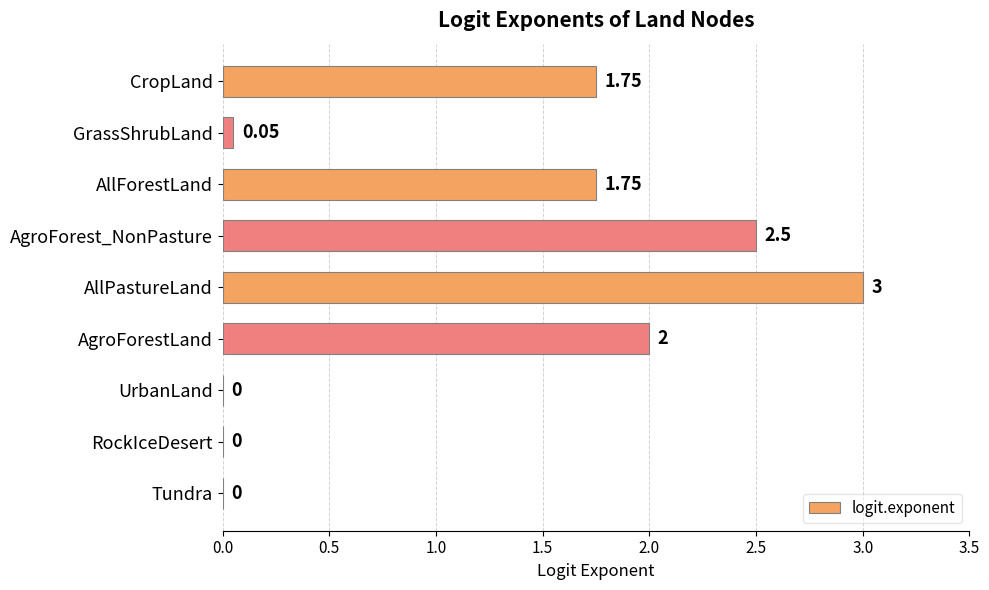

What is the change in value from AgroForestLand to AllPastureLand?

+1.0